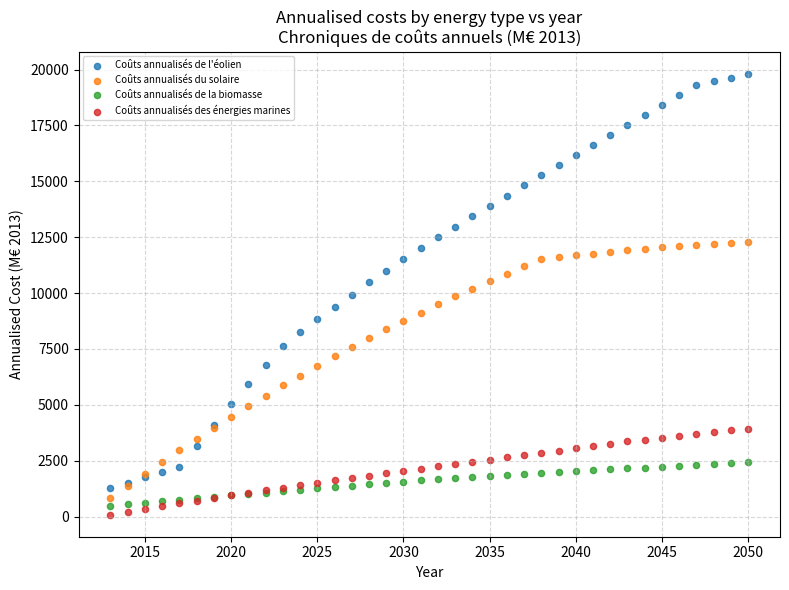

What is the X range (max minus min) for the scatter plot?

37.0